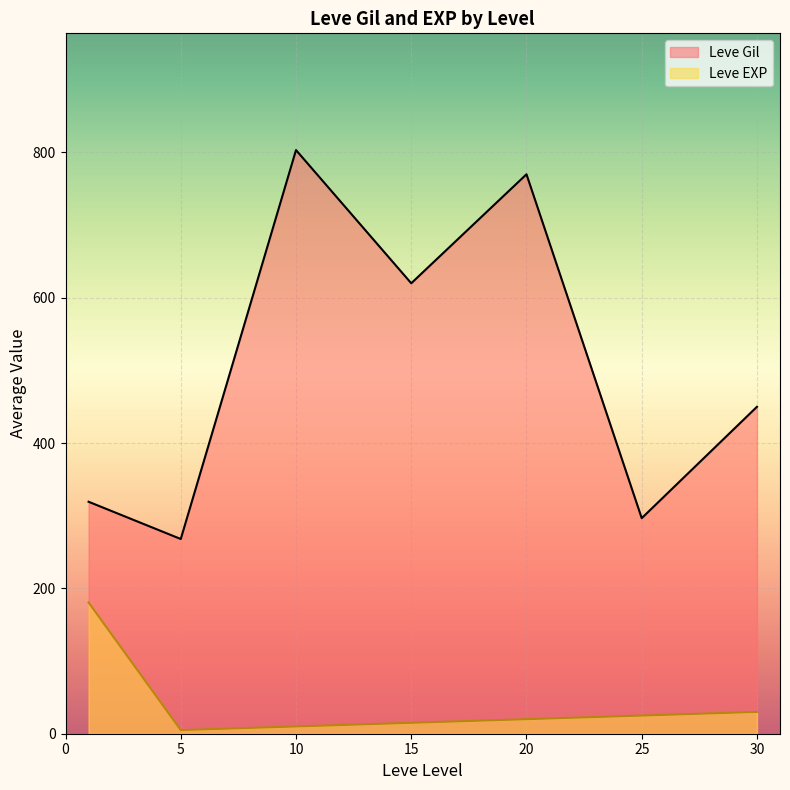

Which series changed the most between 5 and 30?

Leve Gil